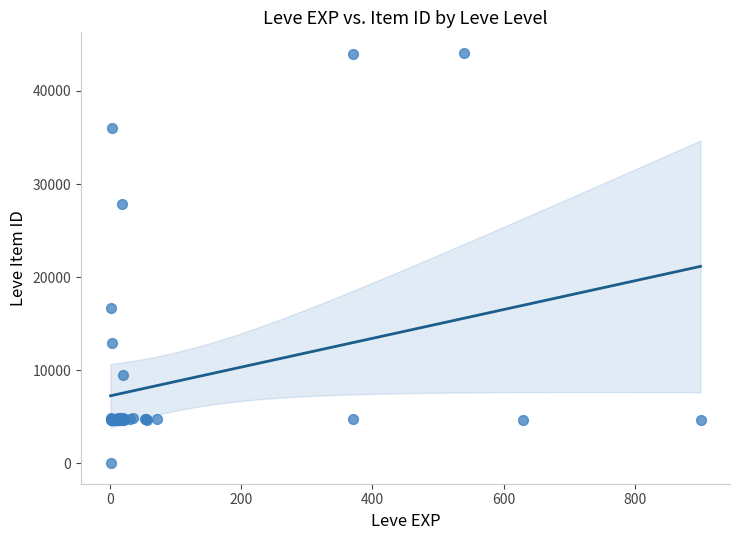

What Y value in the scatter plot is closest to 22050?

16734